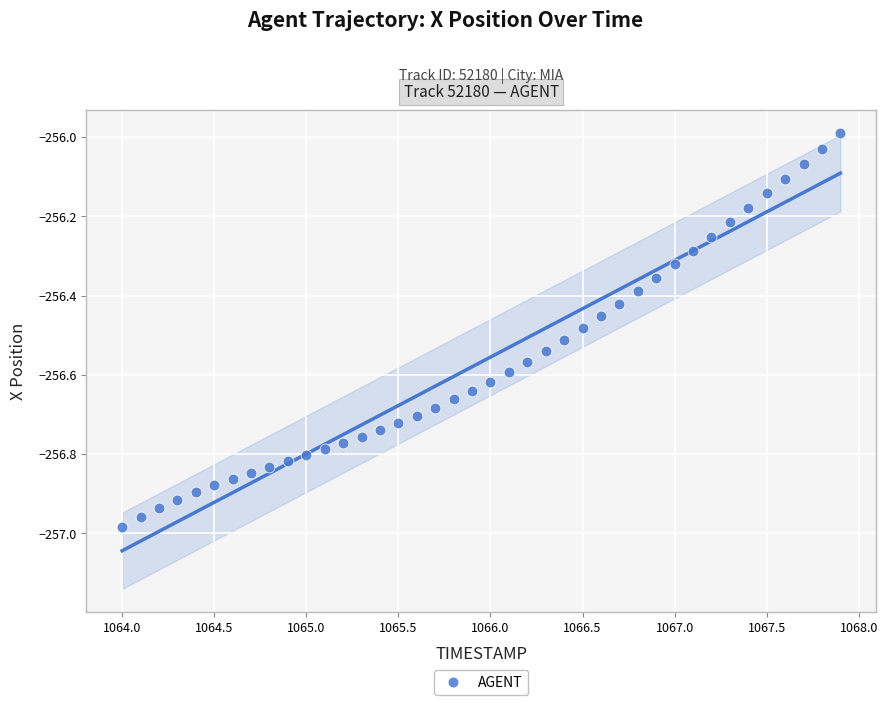

What is the range of Y values (max minus min)?

1.0